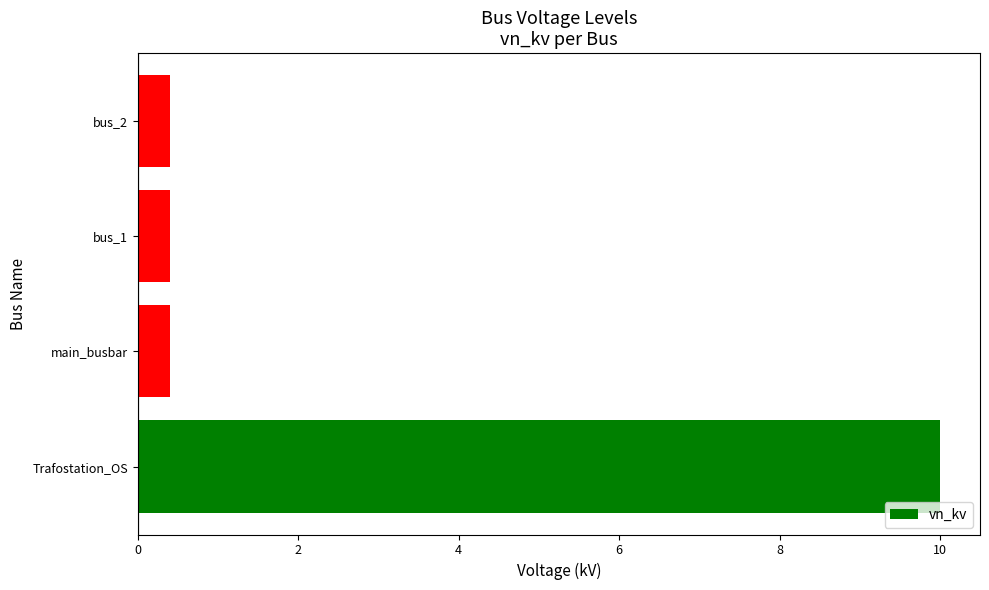

How many bars are there in total?

4